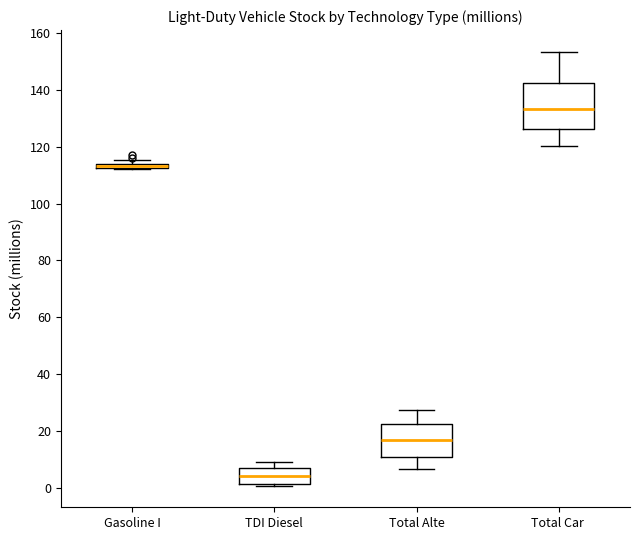

Where is the lower edge of the box for TDI Diesel on the y-axis? The values are not printed on the chart, so give them approximately, as read against the axis.

2